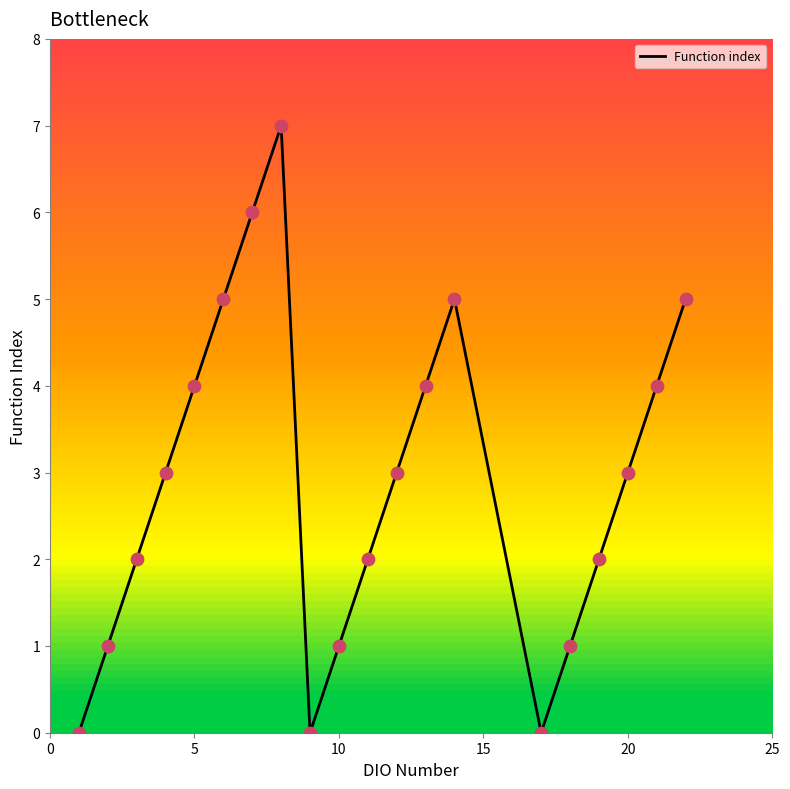

What is the greatest value displayed?

7